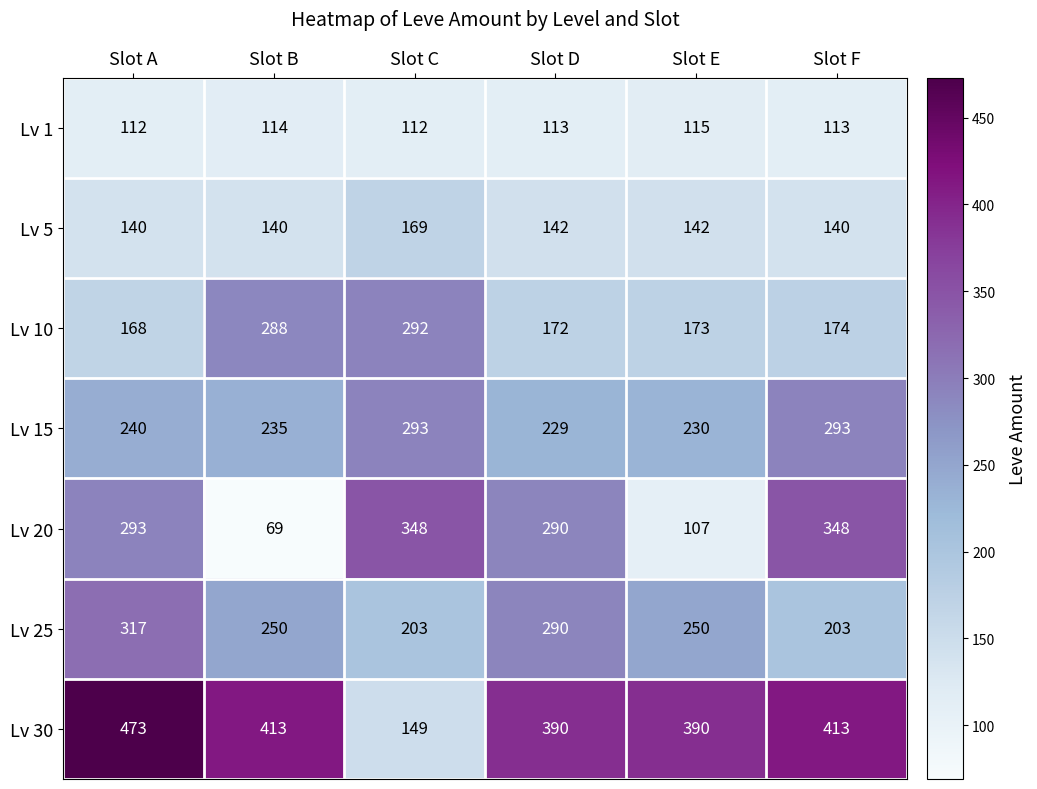

Is it true that Lv 1 equals 114 at Slot B?

True